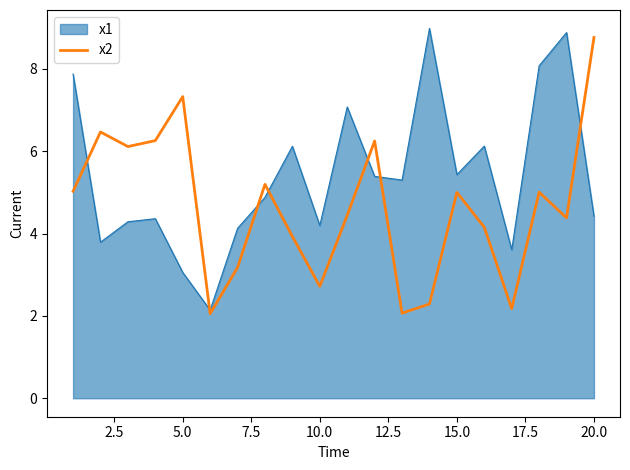

Rank the series by their average value, from lowest to highest.

x2, x1